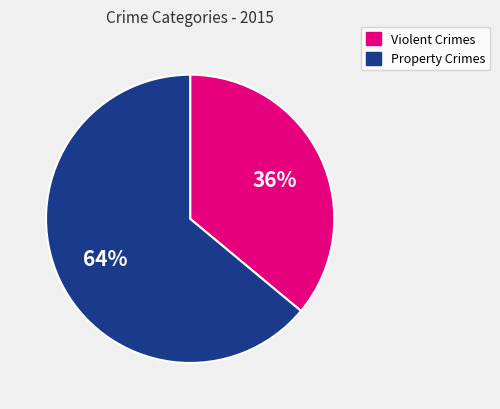

To the nearest percent, what is the average slice percentage?

50%